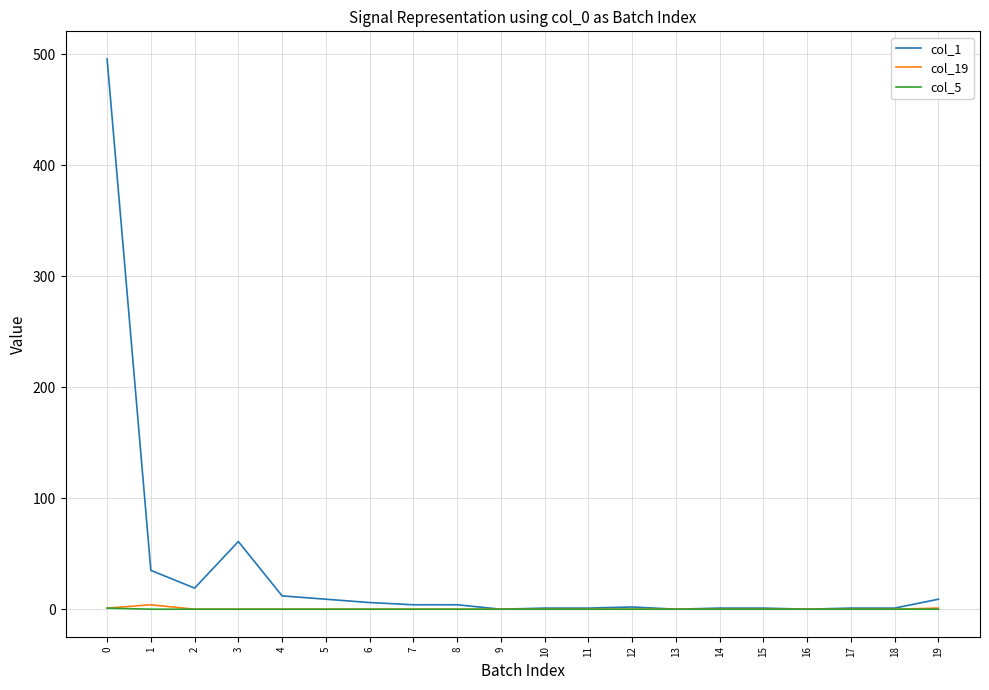

The col_1 series shows 9 at 19. True or false?

True